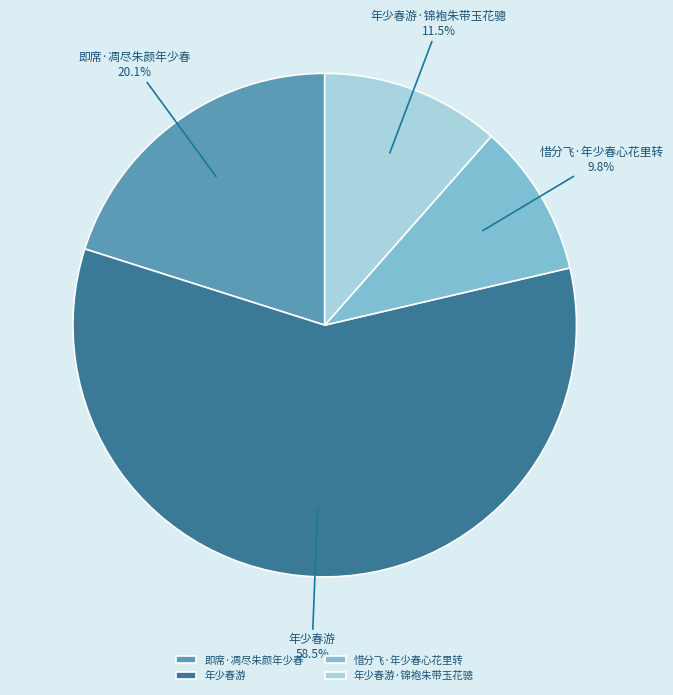

Which slice is the smallest?

惜分飞·年少春心花里转